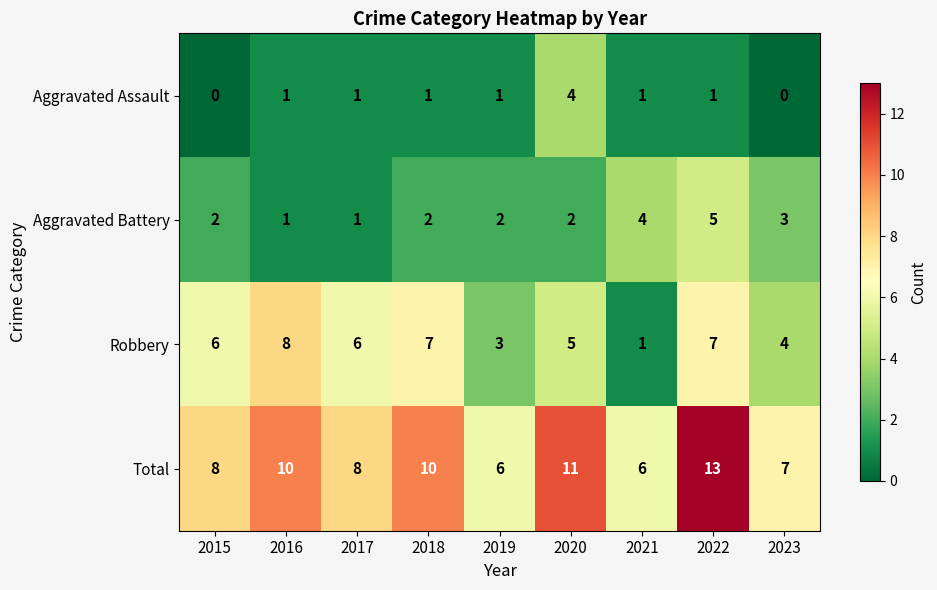

What is the total value across all series at 2019?

12